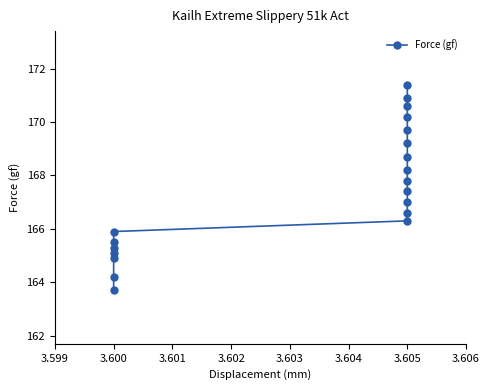

Is it true that the value at 3.600 is 247.0?

False